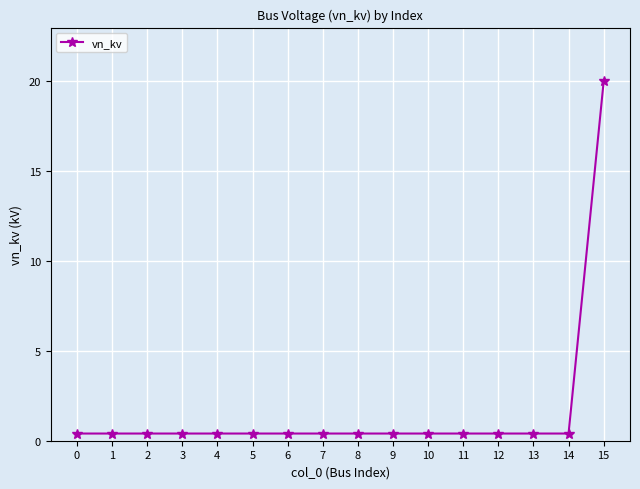

What is the approximate value at 12?

0.4